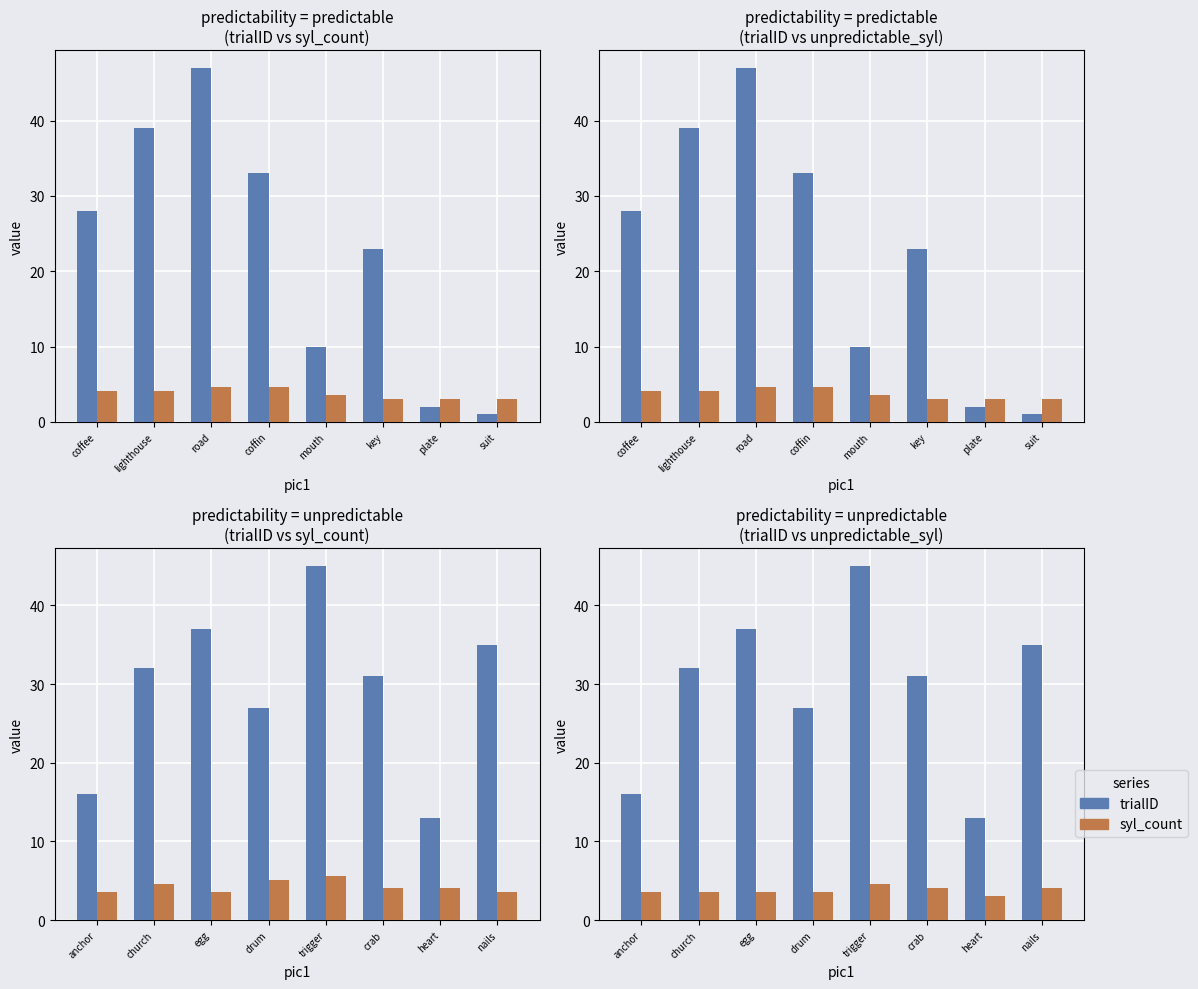

What is the value of the syl_count bar at the 1st from the left?

3.6